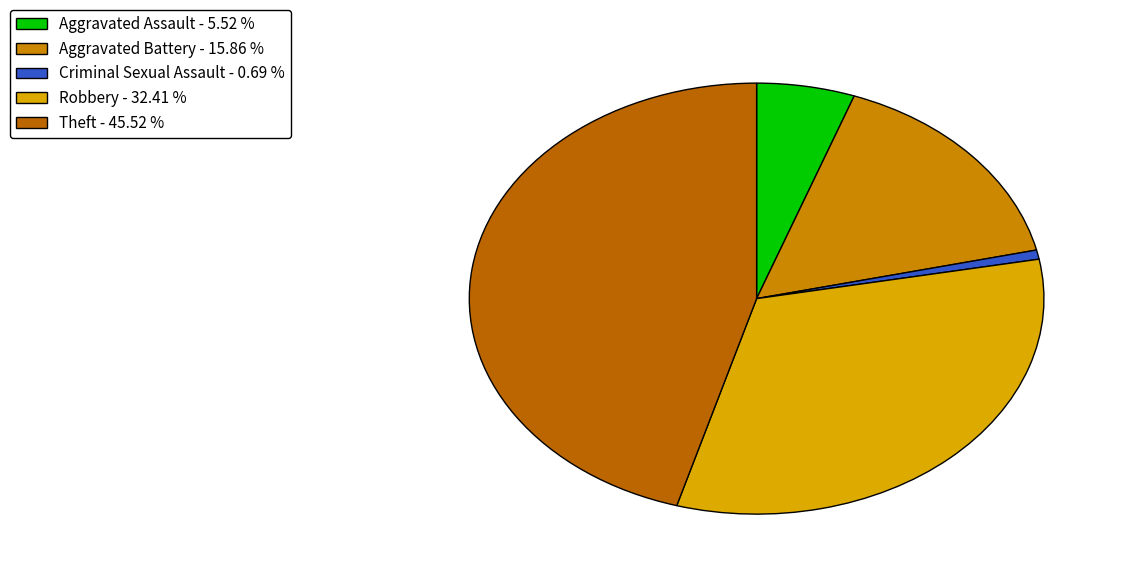

Which category has the smallest portion of the pie?

Criminal Sexual Assault